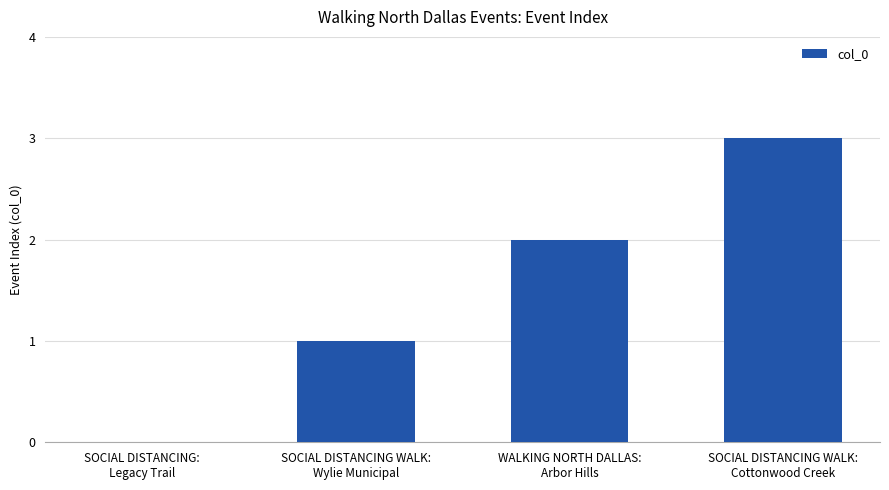

What is the greatest value displayed?

3